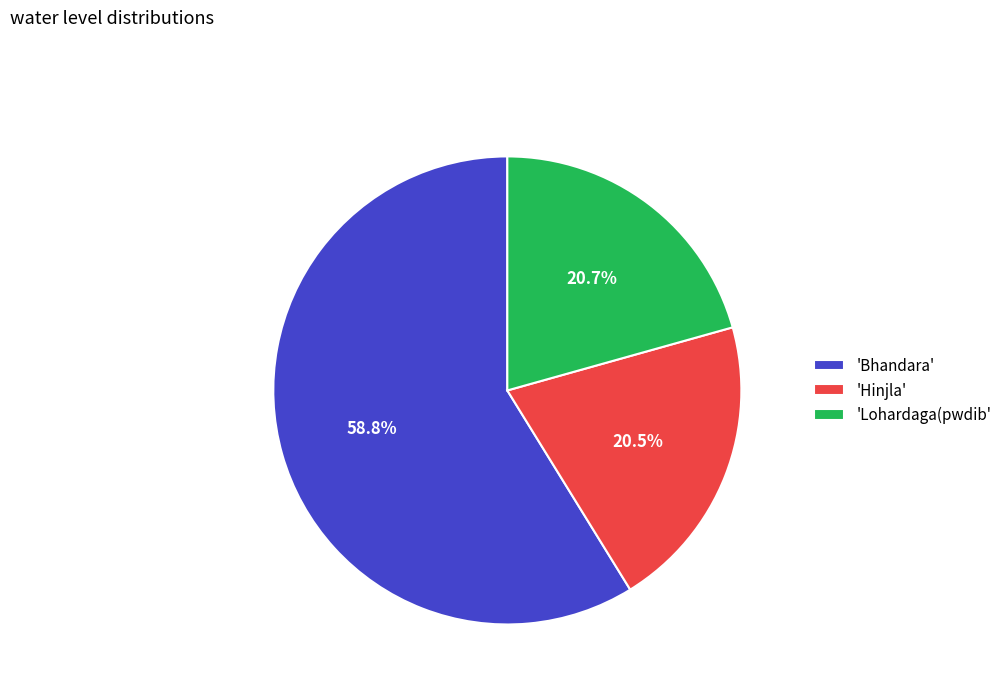

To the nearest percent, what is the difference between the largest and smallest slice percentages?

38%